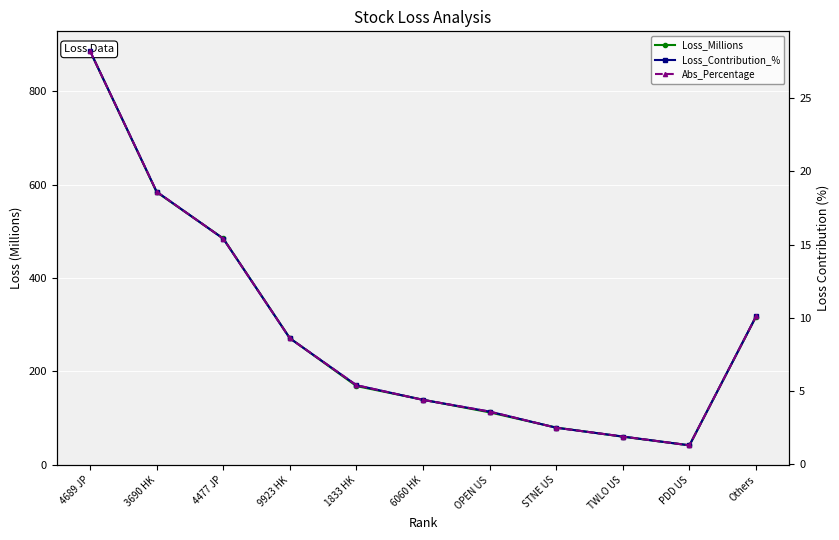

What is the total value across all series at OPEN US?

119.4